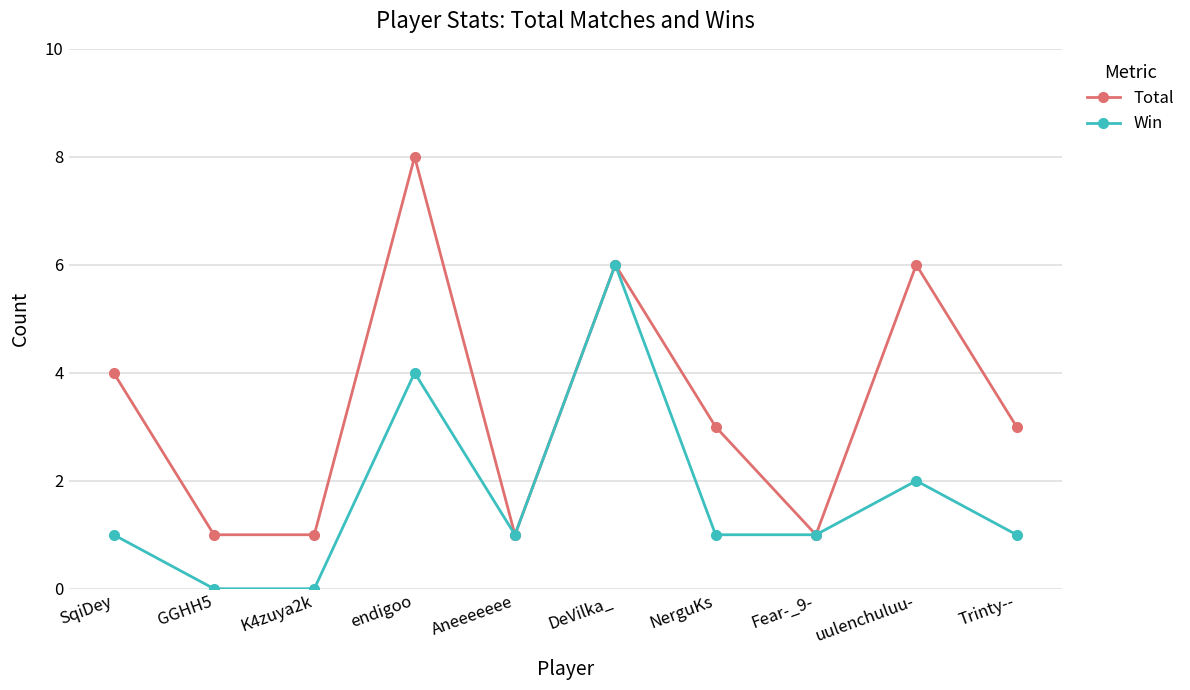

What is the value of the Win point at the 6th from the left?

6